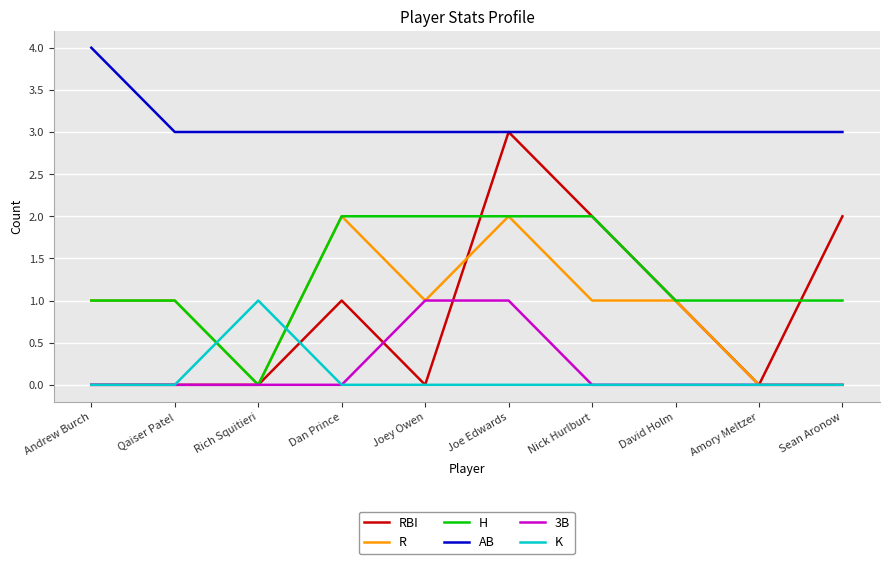

The R series shows 0 at Amory Meltzer. True or false?

True